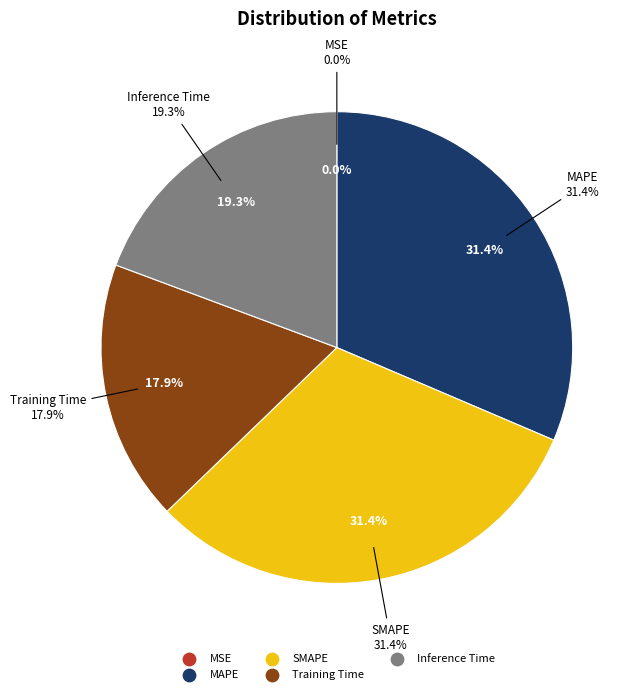

To the nearest percent, what is the difference between the largest and smallest slice percentages?

31%